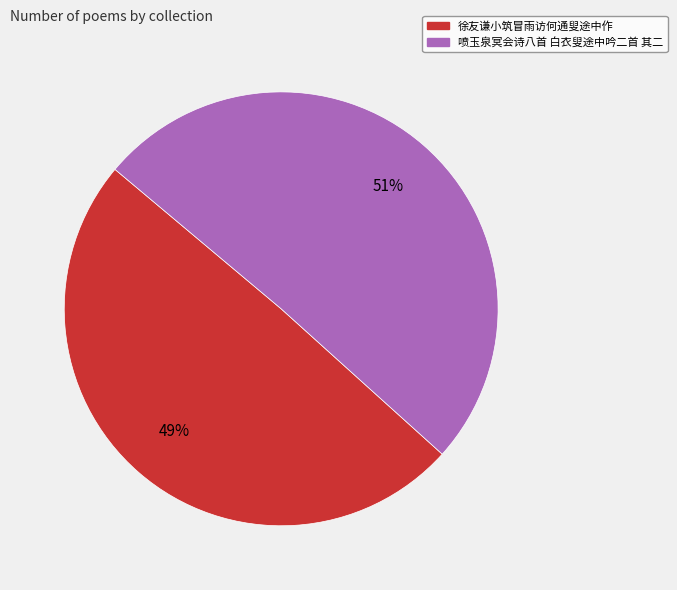

How many slices are in this pie chart?

2